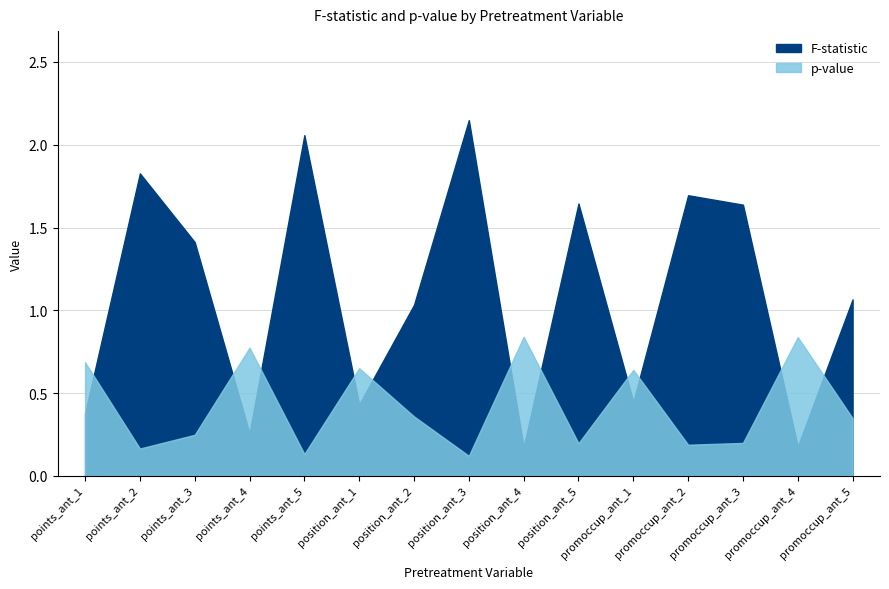

At which category is the sum across all series the highest?

position_ant_3